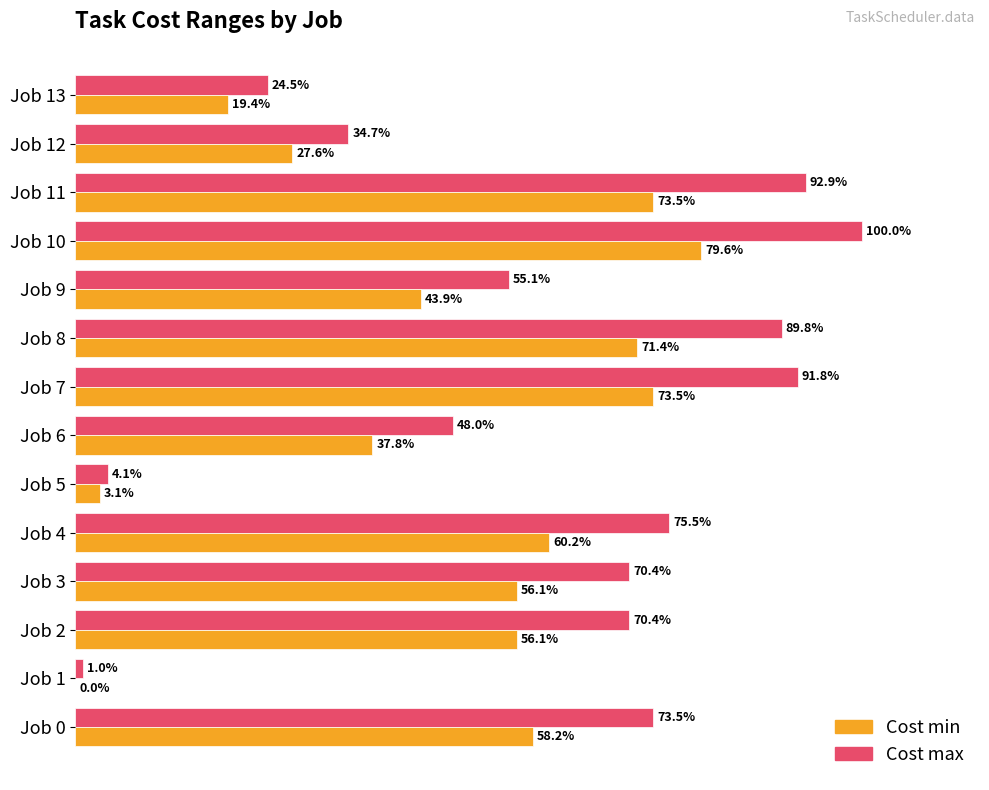

At which category is the sum across all series the highest?

Job 10